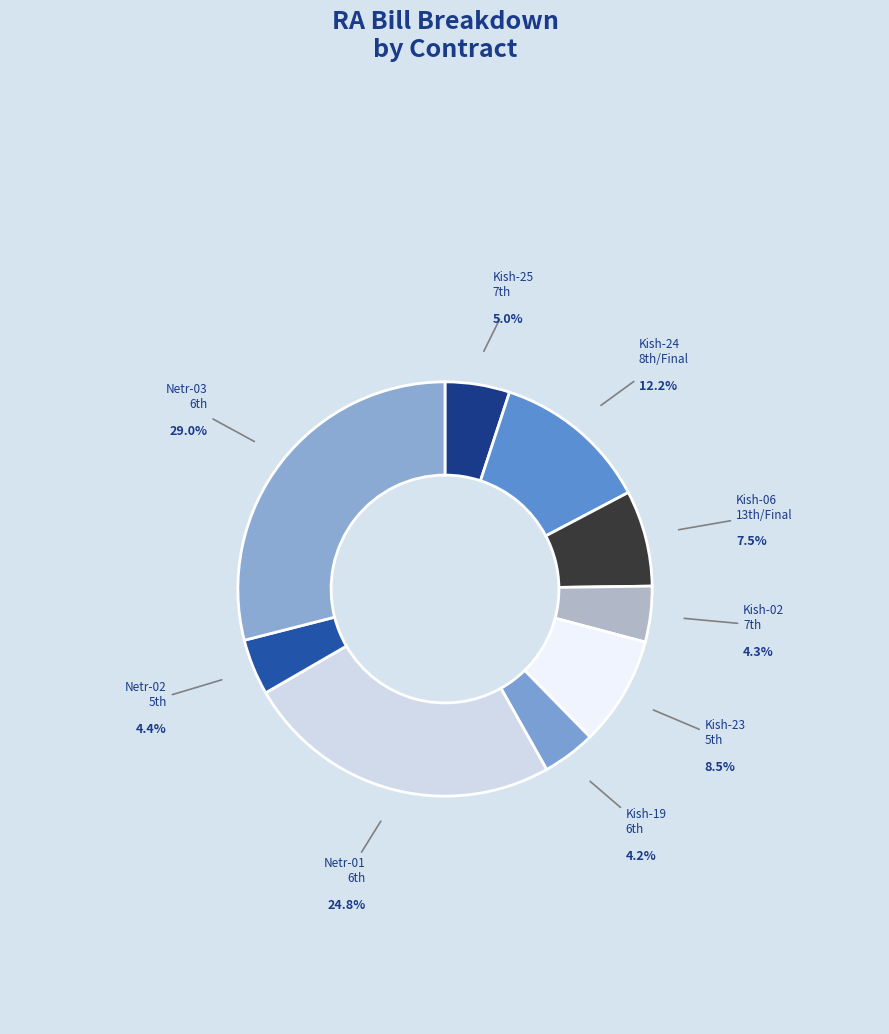

Count the number of slices in the pie.

9